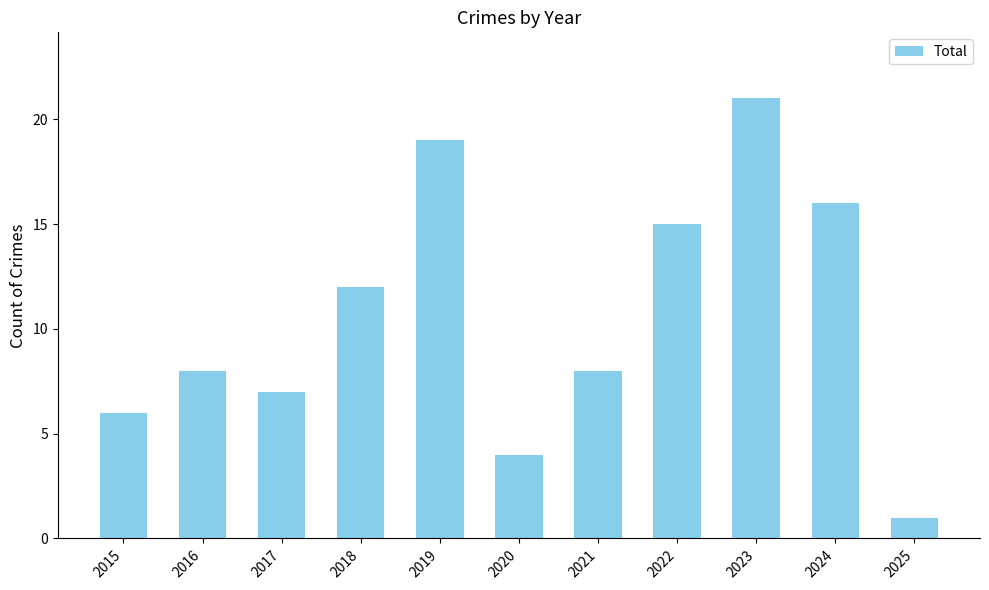

What is the change in value from 2016 to 2019?

+11